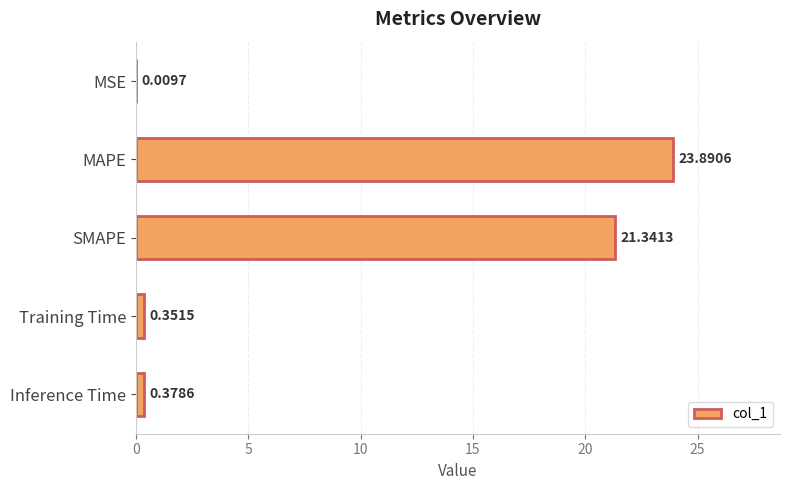

What is the sum of all values?

46.0